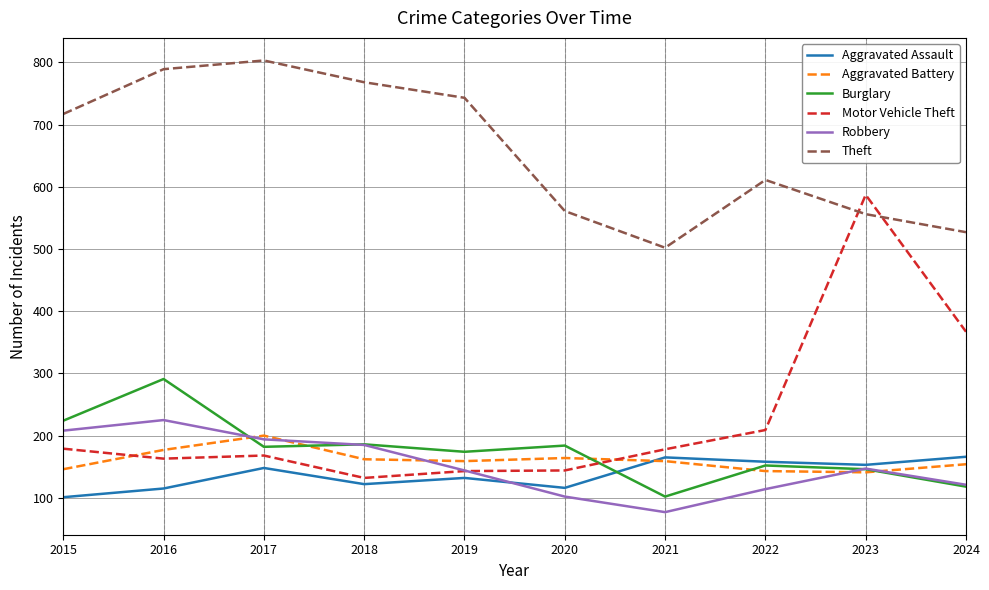

Is the value of Aggravated Battery at 2015 greater than the value of Theft at 2016?

No